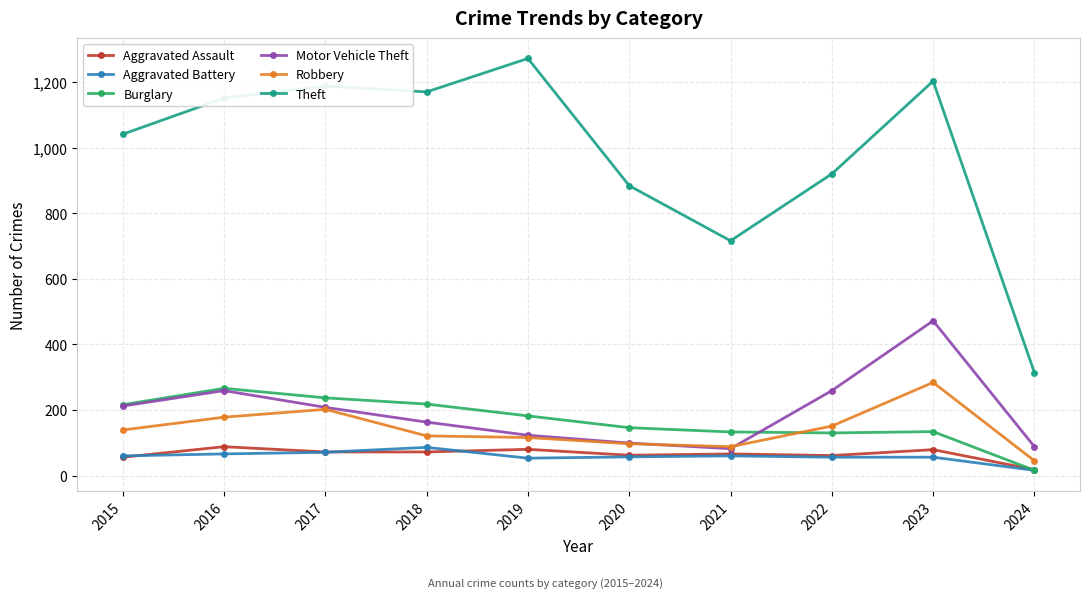

Where does the Motor Vehicle Theft series first go above 208?

2015